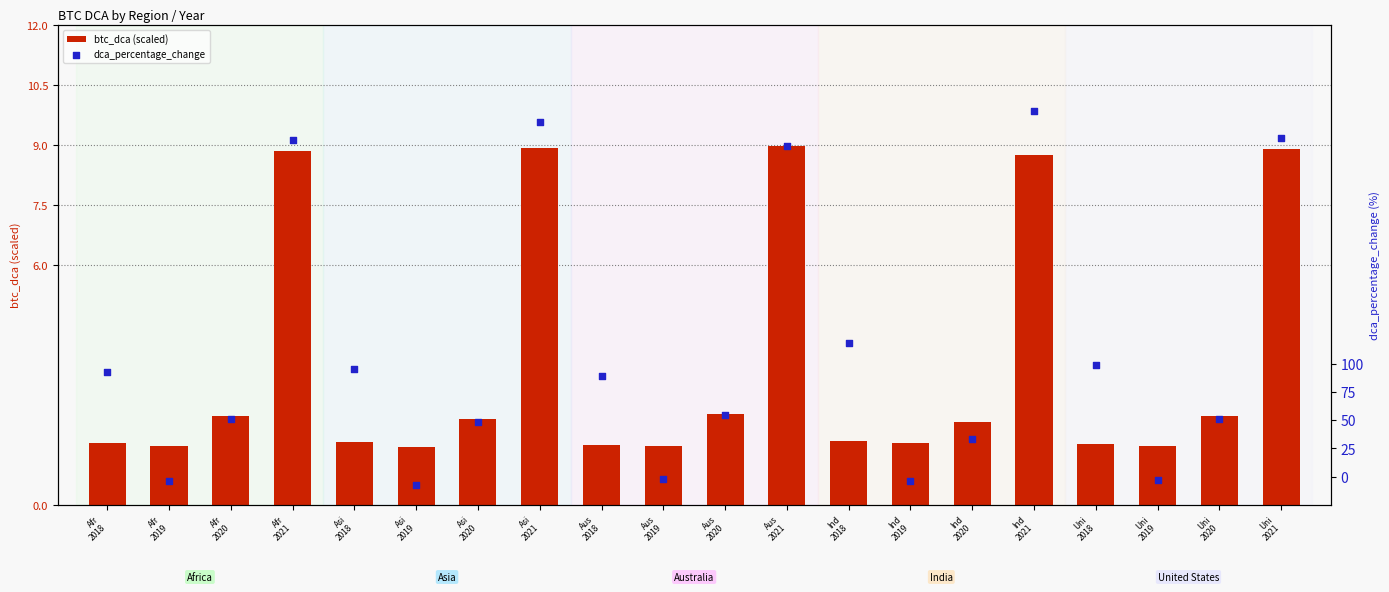

Which series has the widest spread of Y values?

dca_percentage_change